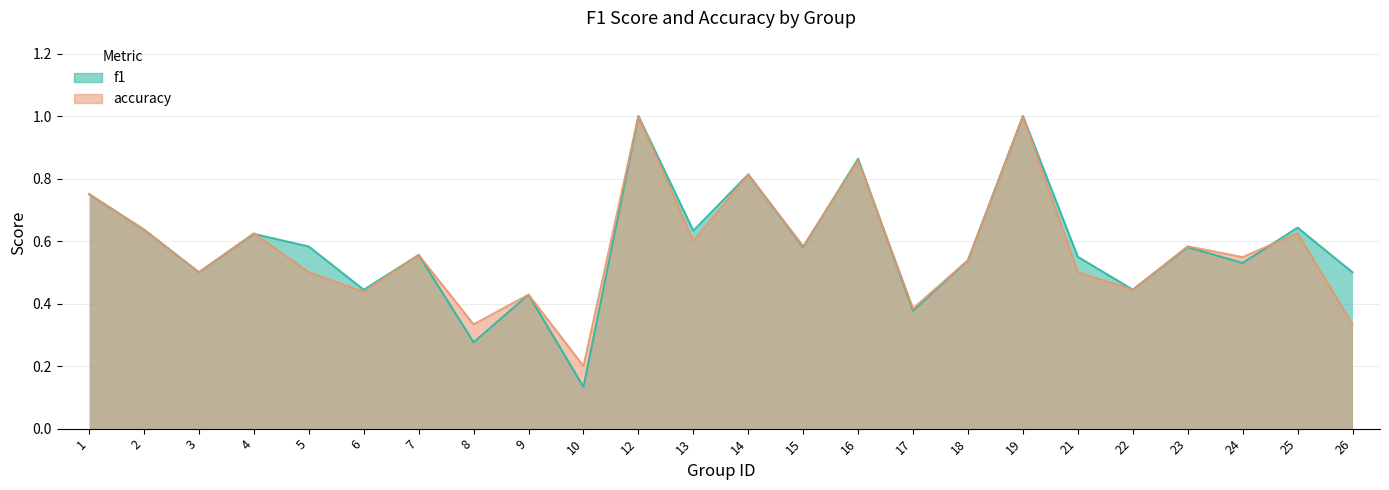

Reading left to right, list all the values displayed in this chart.

f1: 1=0.8	2=0.6	3=0.5	4=0.6	5=0.6	6=0.4	7=0.6	8=0.3	9=0.4	10=0.1	12=1.0	13=0.6	14=0.8	15=0.6	16=0.9	17=0.4	18=0.5	19=1.0	21=0.5	22=0.4	23=0.6	24=0.5	25=0.6	26=0.5
accuracy: 1=0.8	2=0.6	3=0.5	4=0.6	5=0.5	6=0.4	7=0.6	8=0.3	9=0.4	10=0.2	12=1.0	13=0.6	14=0.8	15=0.6	16=0.9	17=0.4	18=0.5	19=1.0	21=0.5	22=0.4	23=0.6	24=0.5	25=0.6	26=0.3